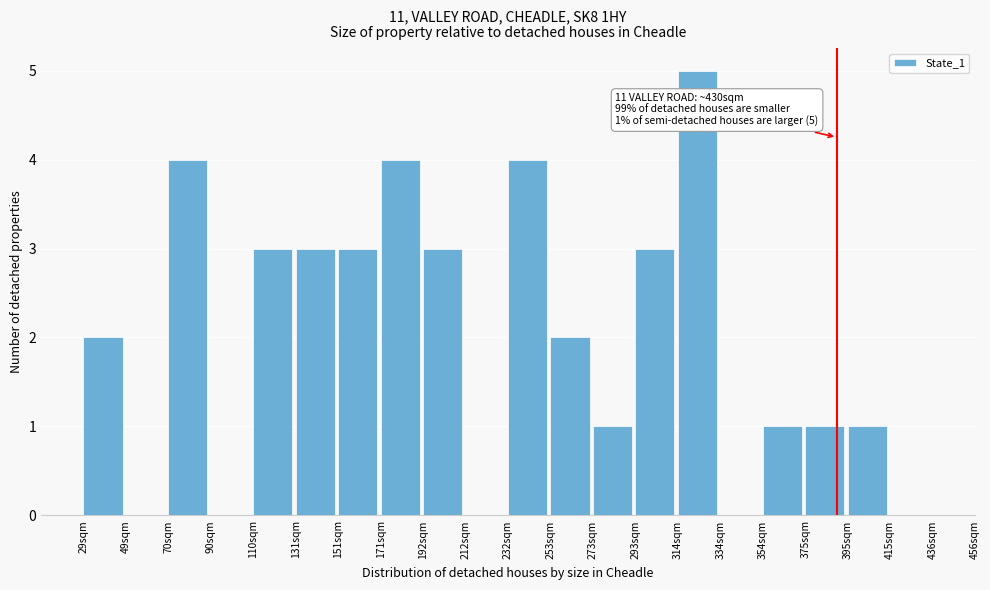

The value at 70sqm is 3. True or false?

False